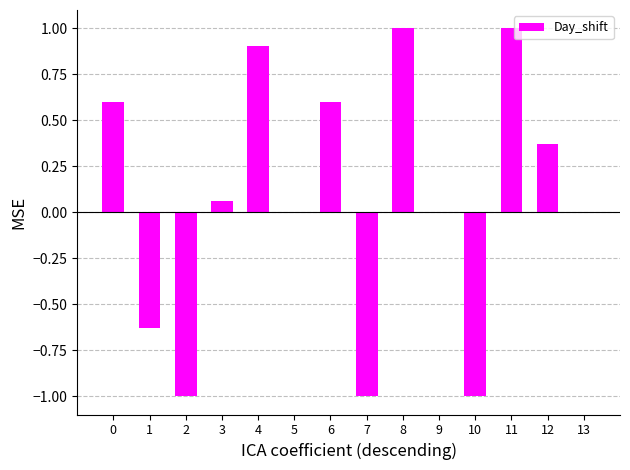

What is the maximum value shown in the chart?

1.0